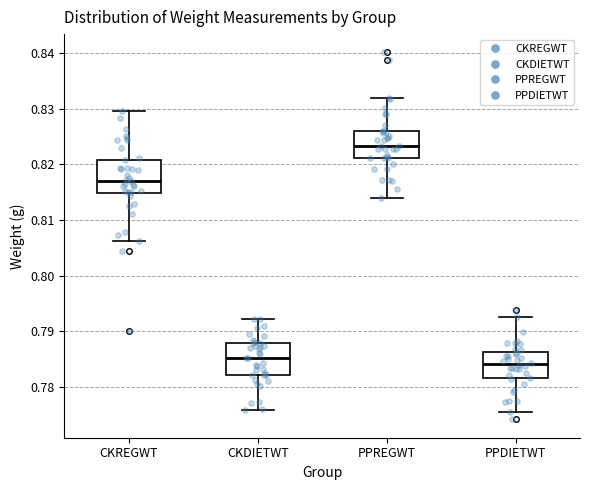

Where is the lower edge of the box for CKDIETWT on the y-axis? The values are not printed on the chart, so give them approximately, as read against the axis.

0.782